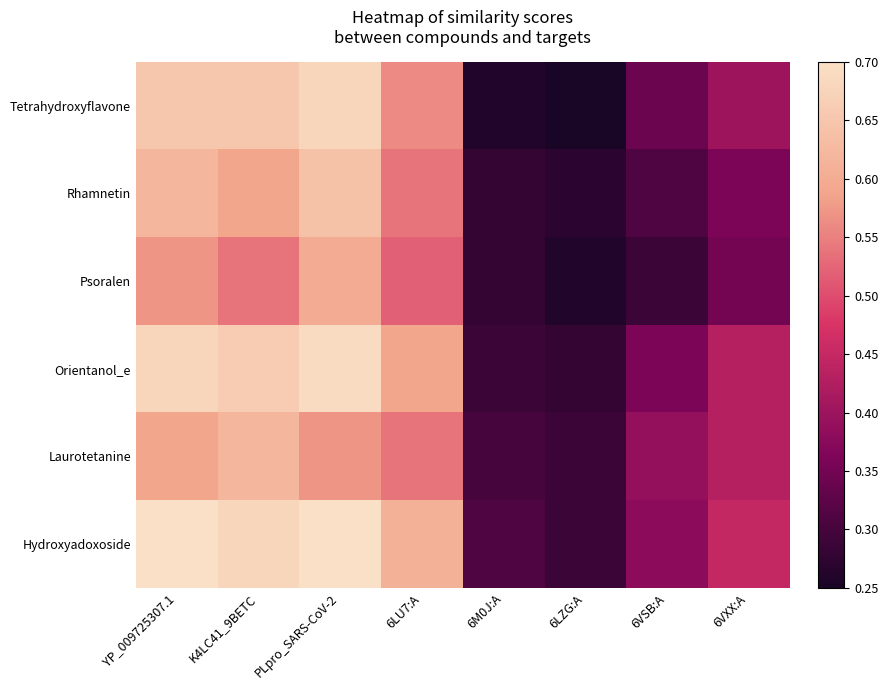

Reading left to right, transcribe all the data shown in this chart.

Tetrahydroxyflavone: YP_009725307.1=0.7	K4LC41_9BETC=0.7	PLpro_SARS-CoV-2=0.7	6LU7:A=0.6	6M0J:A=0.3	6LZG:A=0.2	6VSB:A=0.3	6VXX:A=0.4
Rhamnetin: YP_009725307.1=0.6	K4LC41_9BETC=0.6	PLpro_SARS-CoV-2=0.6	6LU7:A=0.5	6M0J:A=0.3	6LZG:A=0.3	6VSB:A=0.3	6VXX:A=0.4
Psoralen: YP_009725307.1=0.6	K4LC41_9BETC=0.5	PLpro_SARS-CoV-2=0.6	6LU7:A=0.5	6M0J:A=0.3	6LZG:A=0.3	6VSB:A=0.3	6VXX:A=0.3
Orientanol_e: YP_009725307.1=0.7	K4LC41_9BETC=0.7	PLpro_SARS-CoV-2=0.7	6LU7:A=0.6	6M0J:A=0.3	6LZG:A=0.3	6VSB:A=0.4	6VXX:A=0.4
Laurotetanine: YP_009725307.1=0.6	K4LC41_9BETC=0.6	PLpro_SARS-CoV-2=0.6	6LU7:A=0.5	6M0J:A=0.3	6LZG:A=0.3	6VSB:A=0.4	6VXX:A=0.4
Hydroxyadoxoside: YP_009725307.1=0.7	K4LC41_9BETC=0.7	PLpro_SARS-CoV-2=0.7	6LU7:A=0.6	6M0J:A=0.3	6LZG:A=0.3	6VSB:A=0.4	6VXX:A=0.5